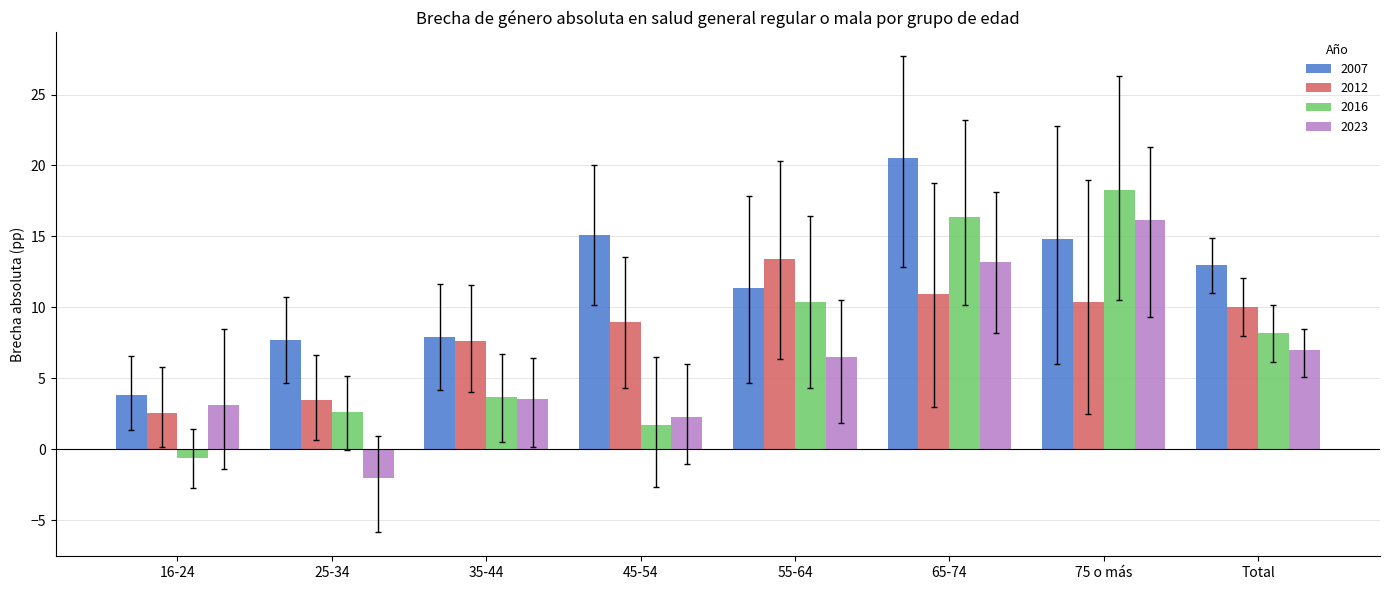

Where does the 2016 series first go above 8?

55-64